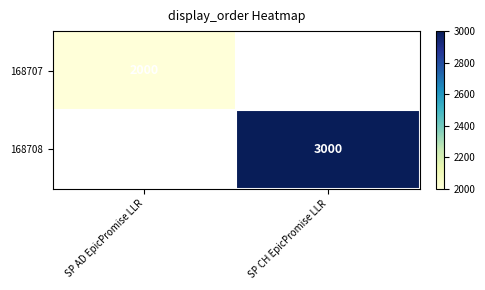

The 168708 series shows 3000 at SP CH EpicPromise LLR. True or false?

True